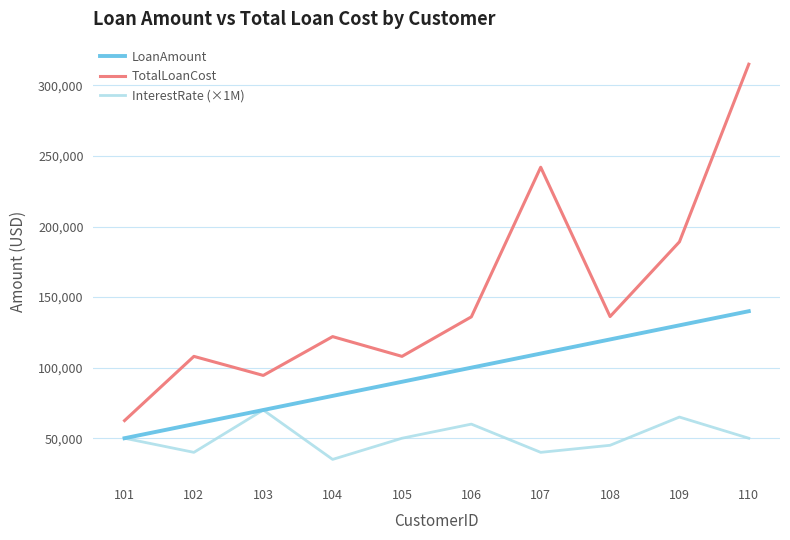

True or false: TotalLoanCost and LoanAmount intersect in this chart.

False